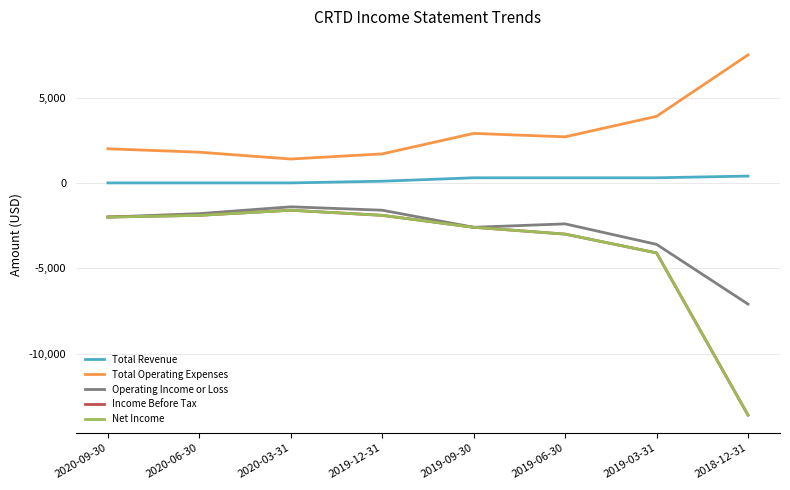

Is this an area chart (filled region under the line)?

No